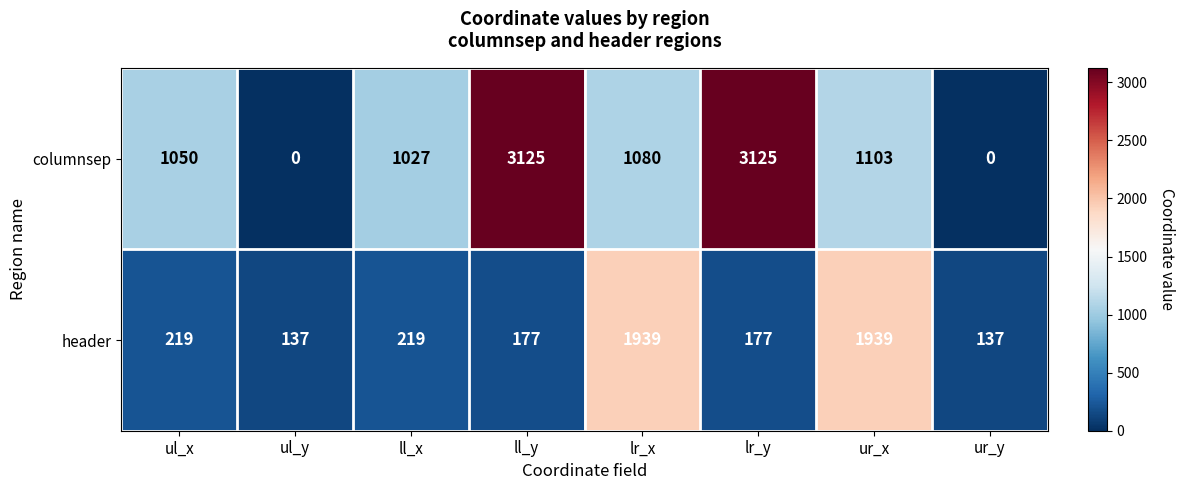

At how many categories does at least one series exceed 10?

8